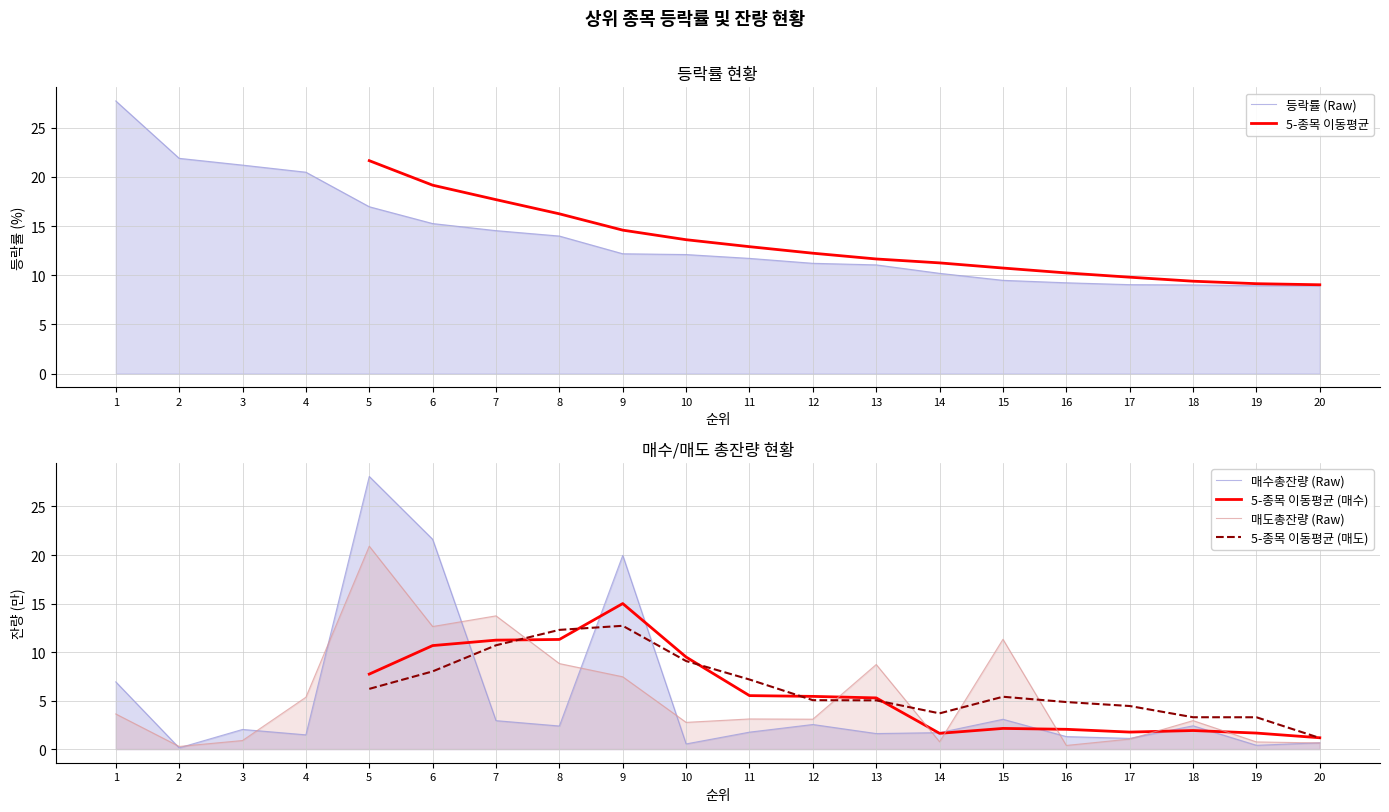

What is the value of the 등락률 point at the 14th from the left?

10.2